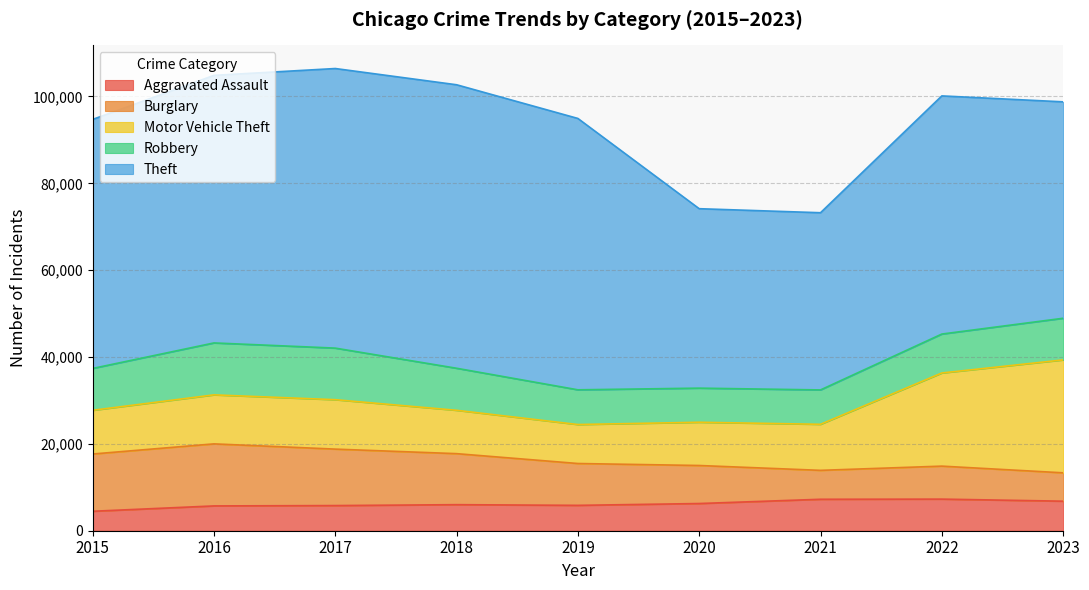

At 2019, list the series in order from smallest to largest.

Aggravated Assault, Robbery, Motor Vehicle Theft, Burglary, Theft